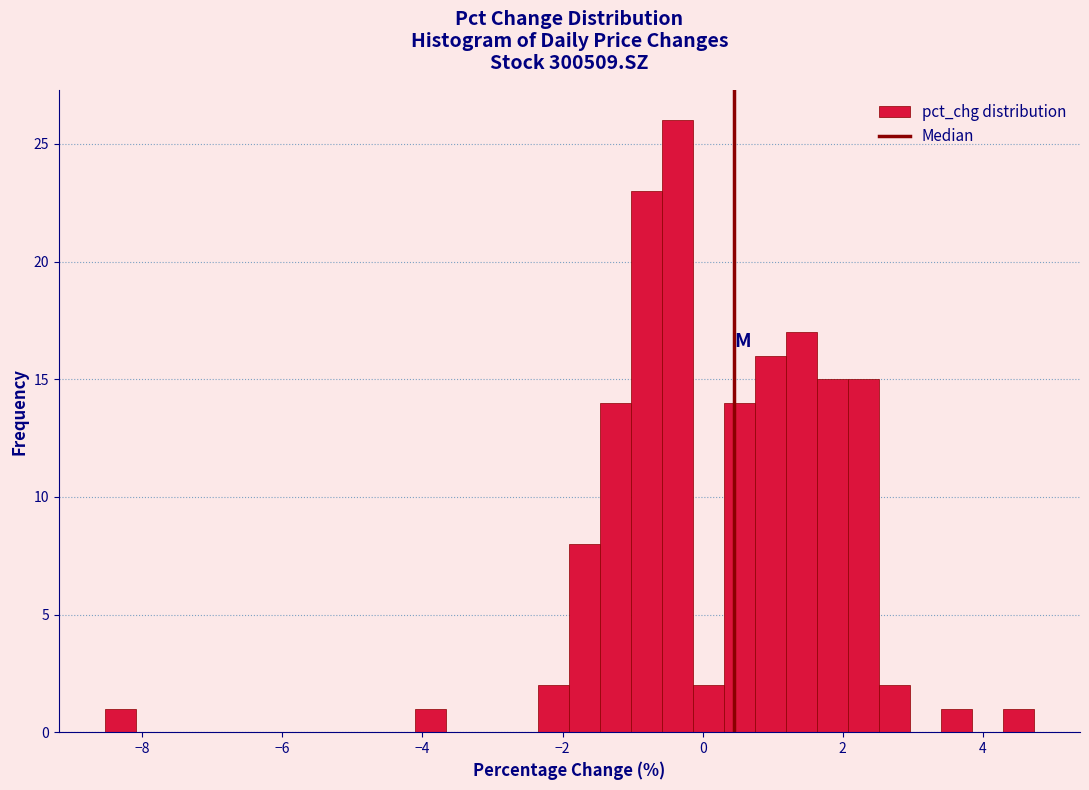

Around what value on the x-axis is the tallest bar? Give the approximate position of its centre, as read against the axis.

-0.4